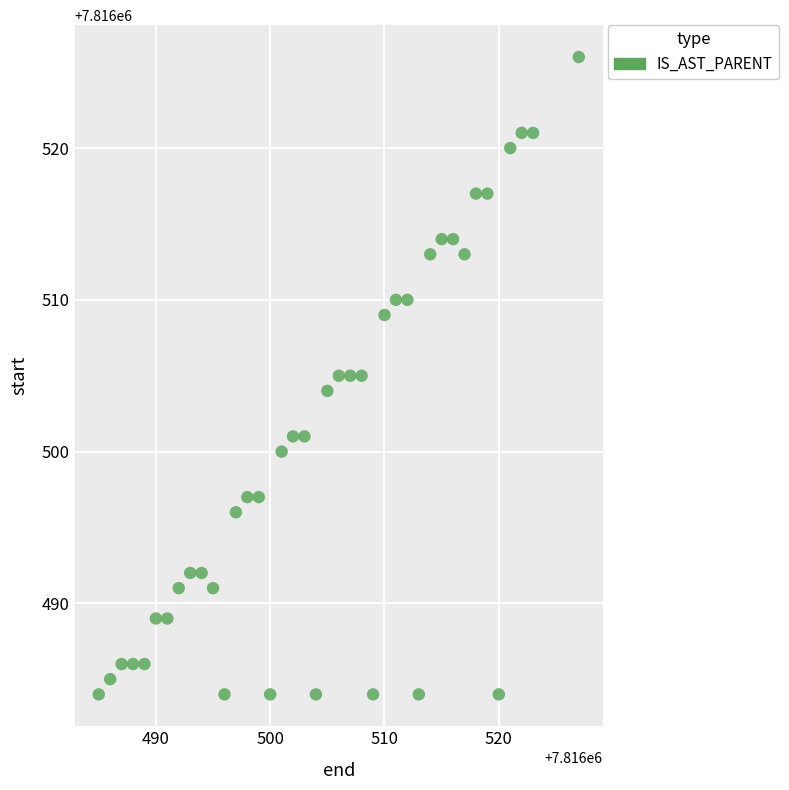

What is the range of Y values (max minus min)?

42